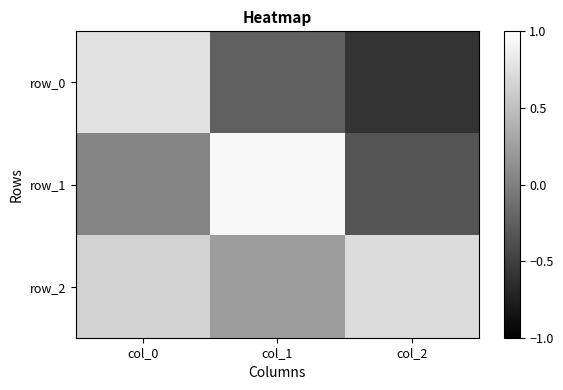

Rank the series by their average value, from lowest to highest.

row_0, row_1, row_2